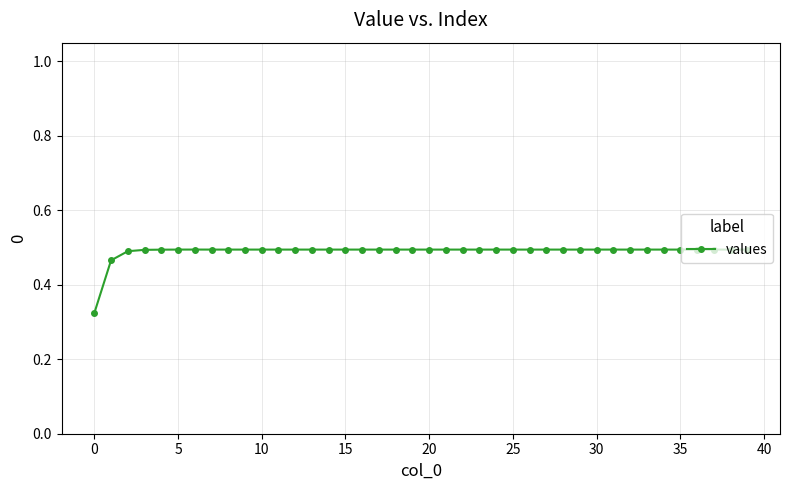

What is the sum of all values?

19.6